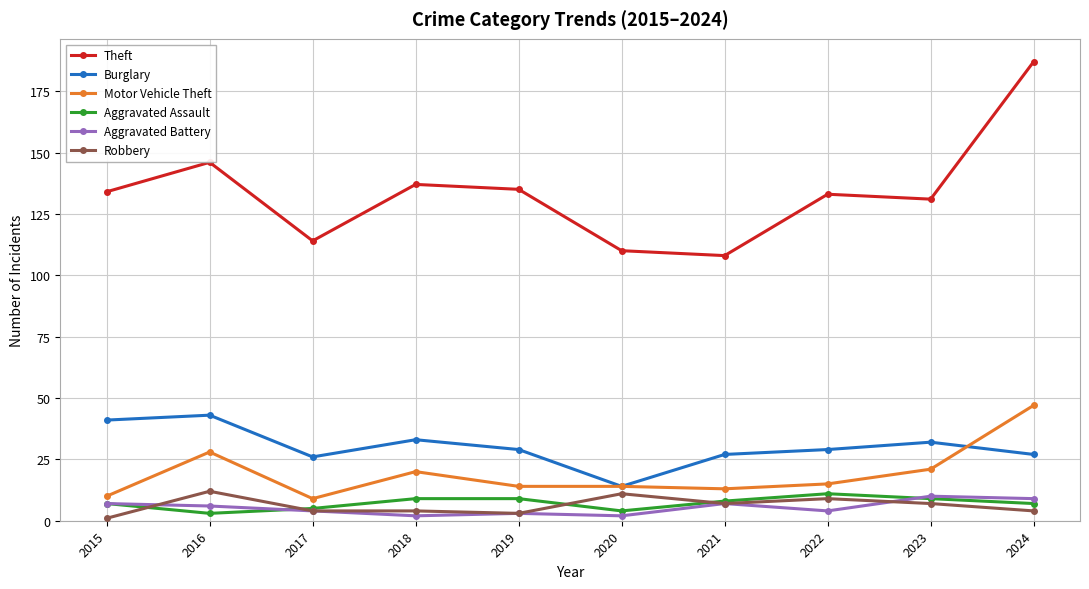

At which category is the sum across all series the highest?

2024